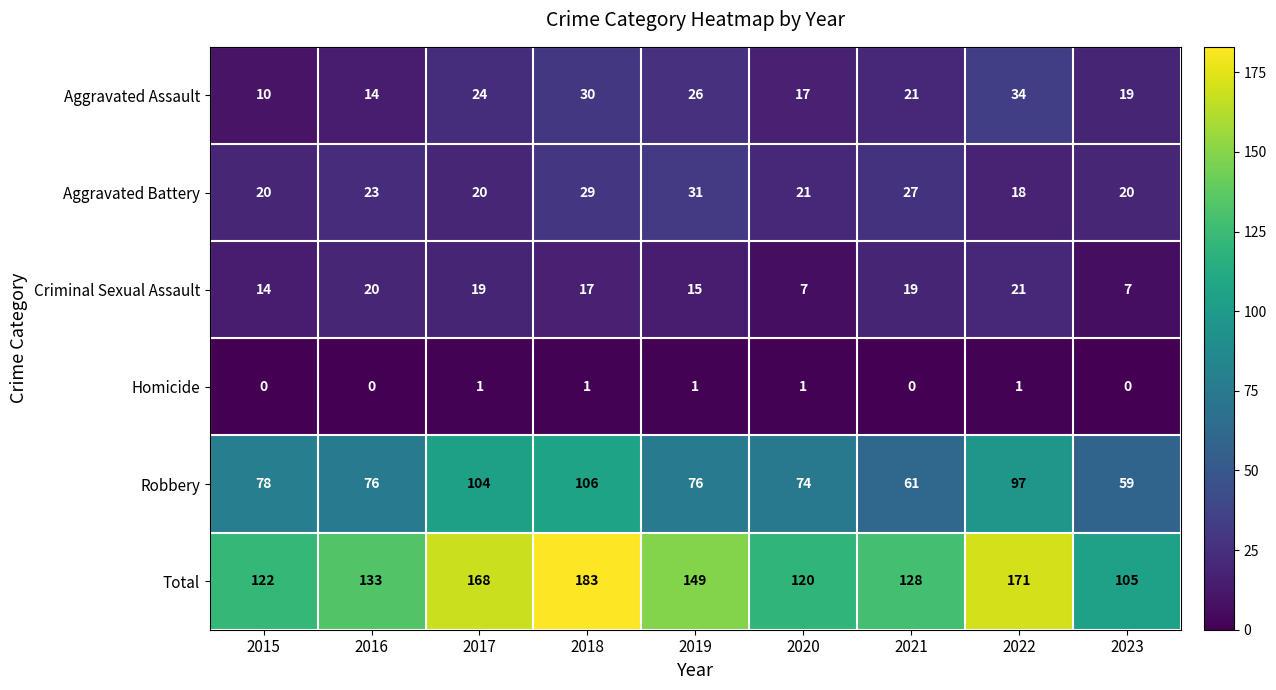

Which series changed the most between 2016 and 2023?

Total